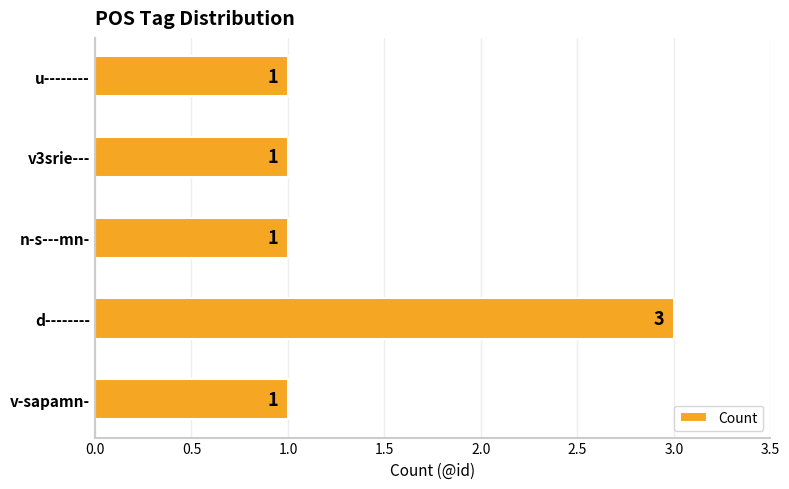

Count the values in the range 1 to 2.

4